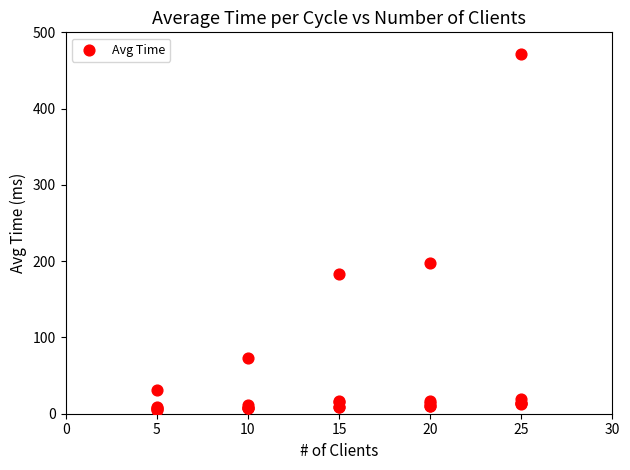

What Y value in the scatter plot is closest to 238?

197.0